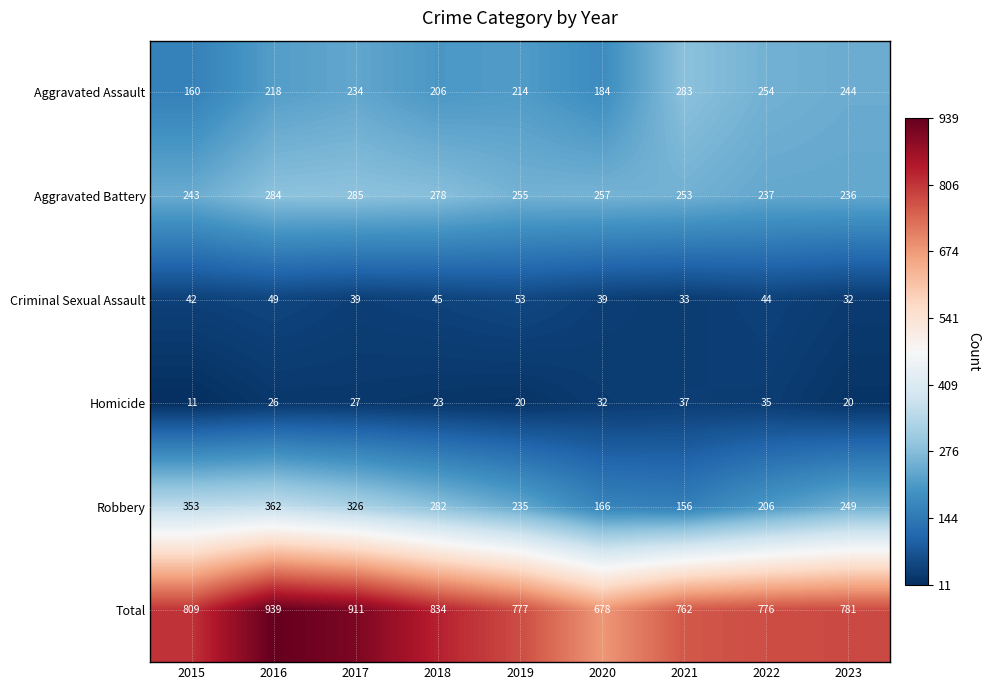

What is the difference between the maximum and minimum values in the Criminal Sexual Assault series?

21